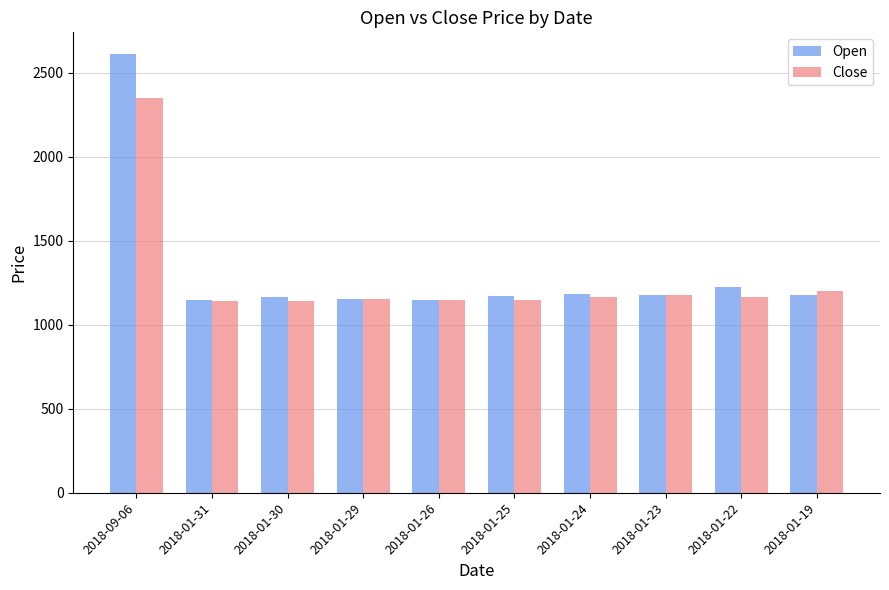

The Open series shows 1822 at 2018-01-31. True or false?

False